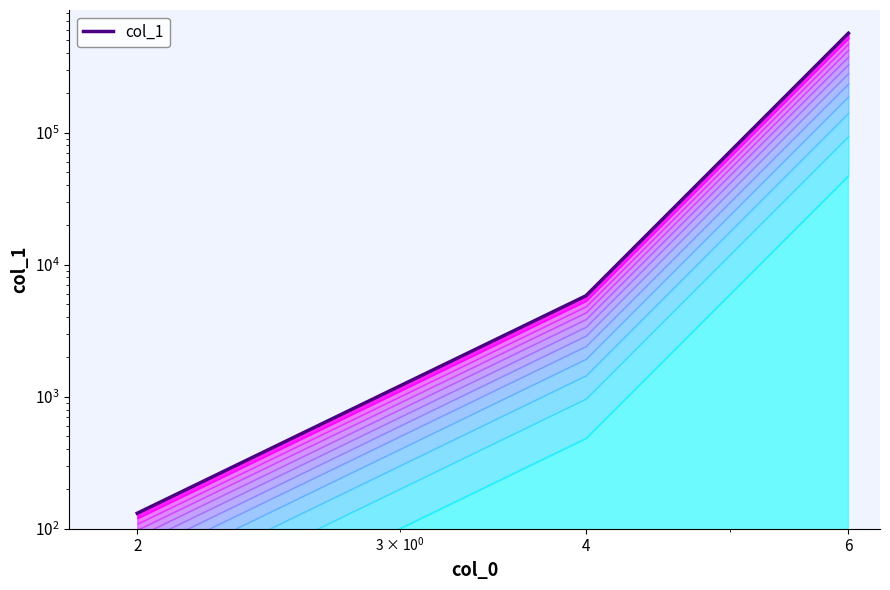

Reading left to right, transcribe all the data shown in this chart.

2=131	4=5812	6=566442